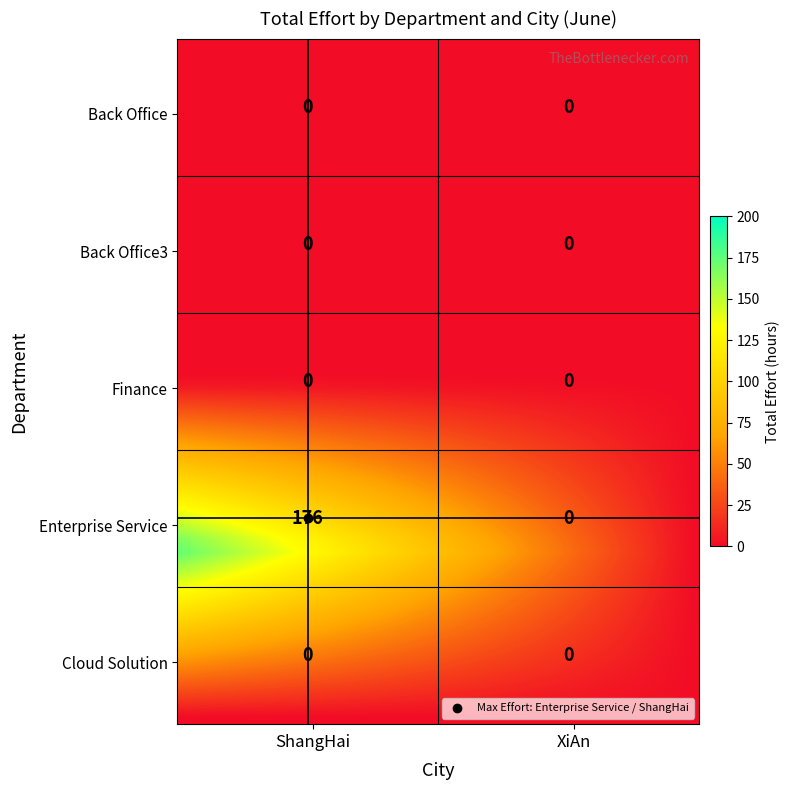

Is the value of Enterprise Service at XiAn greater than the value of Finance at XiAn?

No